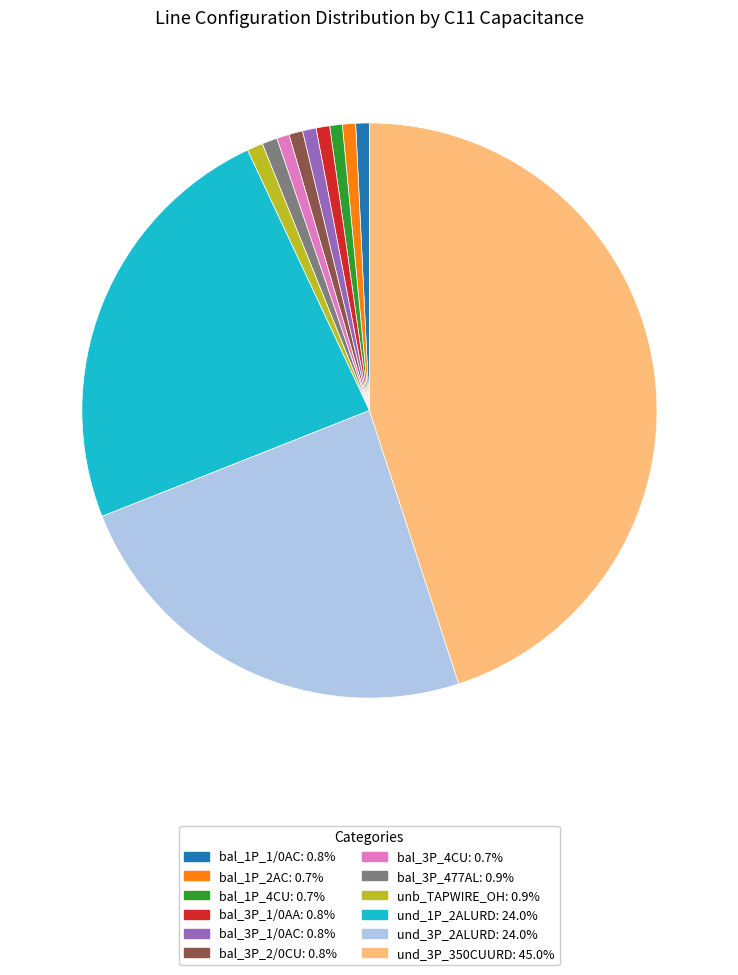

How many segments does this pie chart have?

12